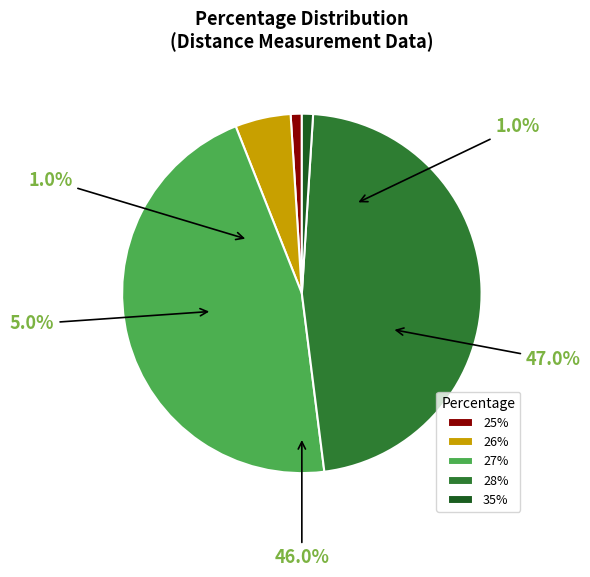

The 28 slice represents 10% of the pie. True or false?

False